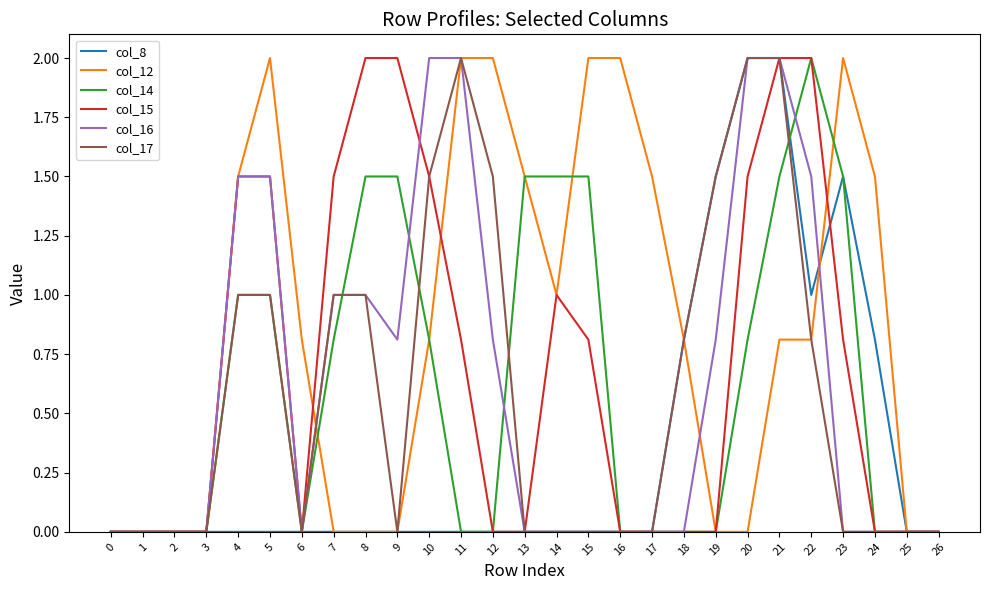

What is the maximum value for col_12?

2.0